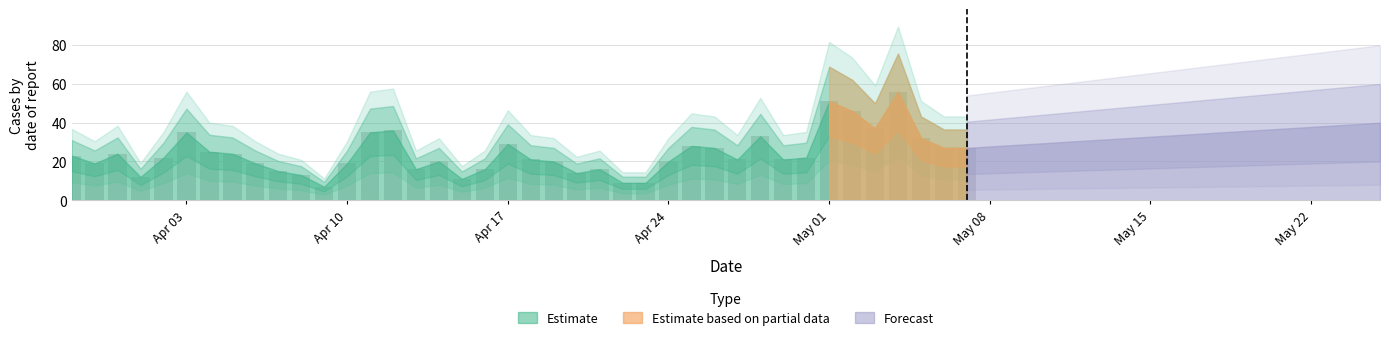

What is the value of the 39th bar from the left?

27